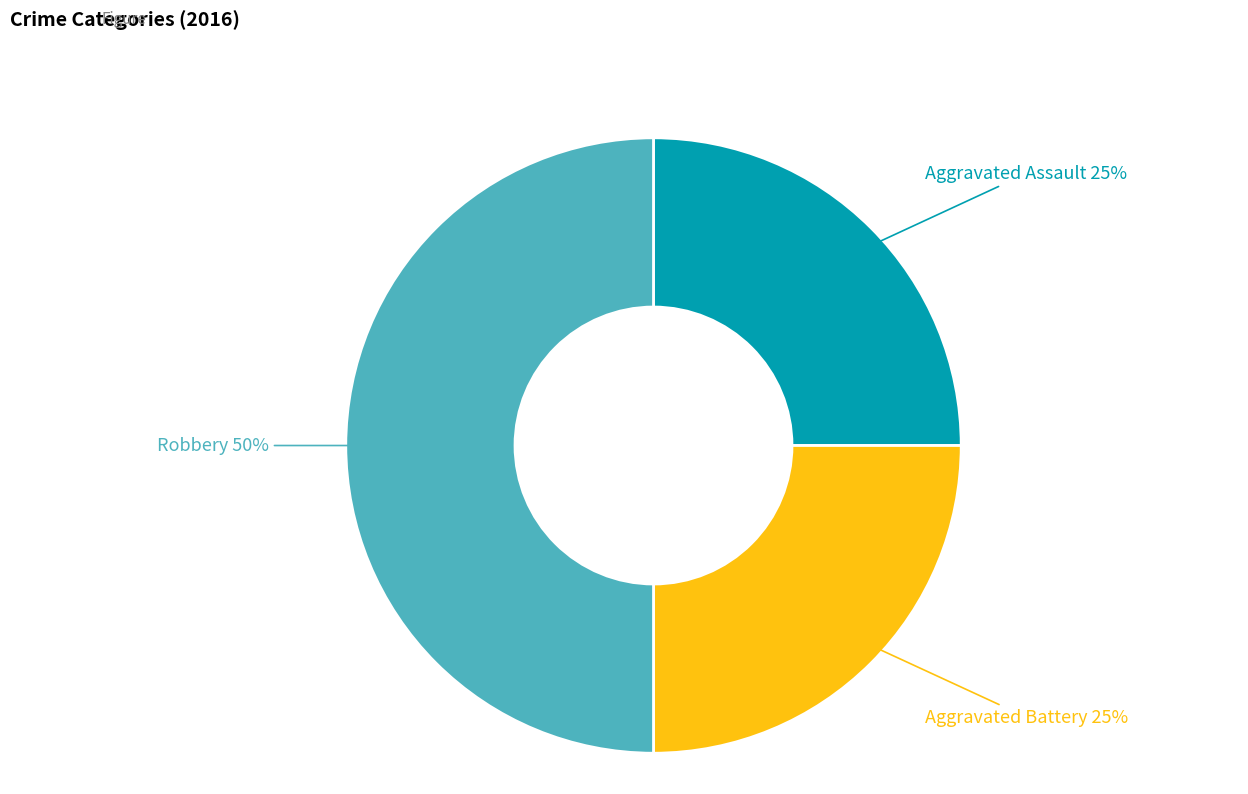

To the nearest percent, what is the difference between the largest and smallest slice percentages?

25%